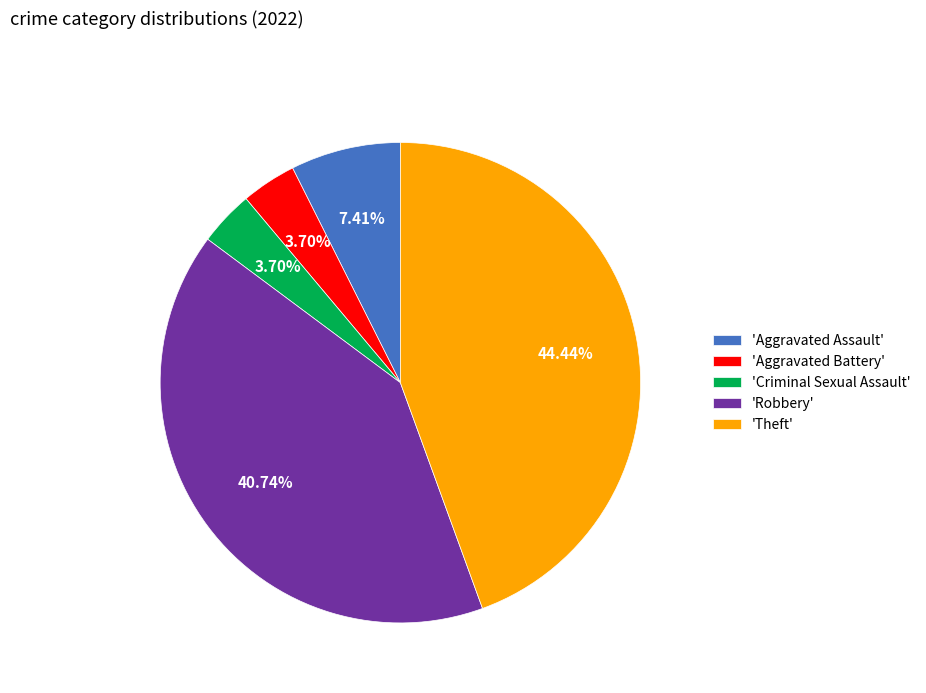

Is the sum of 'Aggravated Assault' and 'Criminal Sexual Assault' greater than half?

No